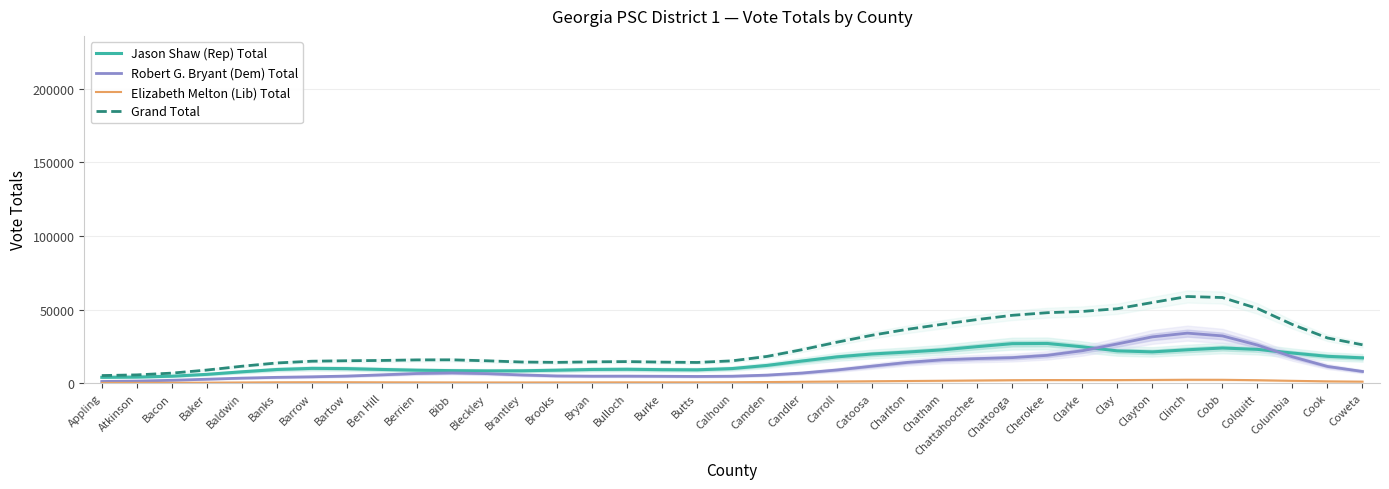

Reading left to right, extract all data points from this chart.

Jason Shaw (Rep) Total: 3911.0	4084.3	4684.9	5934.6	7664.4	9243.5	10006.6	9845.5	9258.7	8762.3	8462.5	8295.7	8365.6	8770.7	9260.1	9396.9	9126.3	9019.7	9872.2	12024.7	15002.8	17822.1	19784.8	21086.0	22587.5	24778.9	26803.4	26925.2	24642.2	21904.3	21204.9	22639.1	23843.6	22915.8	20421.9	18193.0	17149.5
Robert G. Bryant (Dem) Total: 1097.9	1358.1	1895.4	2634.7	3369.2	3904.5	4274.2	4765.9	5598.2	6516.7	6896.7	6425.4	5518.5	4862.5	4692.6	4717.0	4633.9	4509.2	4674.6	5413.8	6835.0	8929.4	11514.4	14038.1	15796.3	16638.8	17303.4	18857.0	21996.7	26622.7	31422.0	33956.4	32069.7	25834.7	17857.5	11308.4	7891.6
Elizabeth Melton (Lib) Total: 111.0	134.9	193.3	293.1	418.9	528.8	579.9	565.2	518.7	476.3	446.0	423.9	419.0	441.2	474.9	491.0	486.7	497.2	565.4	703.3	886.3	1076.9	1252.5	1416.2	1589.2	1784.4	1967.1	2062.8	2054.7	2044.3	2135.2	2265.5	2242.2	1962.1	1536.9	1171.2	981.7
Grand Total: 5119.8	5577.3	6773.7	8862.4	11452.4	13676.7	14860.6	15176.6	15375.5	15755.3	15805.3	15145.0	14303.2	14074.4	14427.6	14605.0	14246.9	14026.1	15112.1	18141.9	22724.1	27828.4	32551.7	36540.3	39973.0	43202.0	46073.9	47845.0	48693.5	50571.3	54762.1	58861.0	58155.5	50712.6	39816.3	30672.6	26022.8